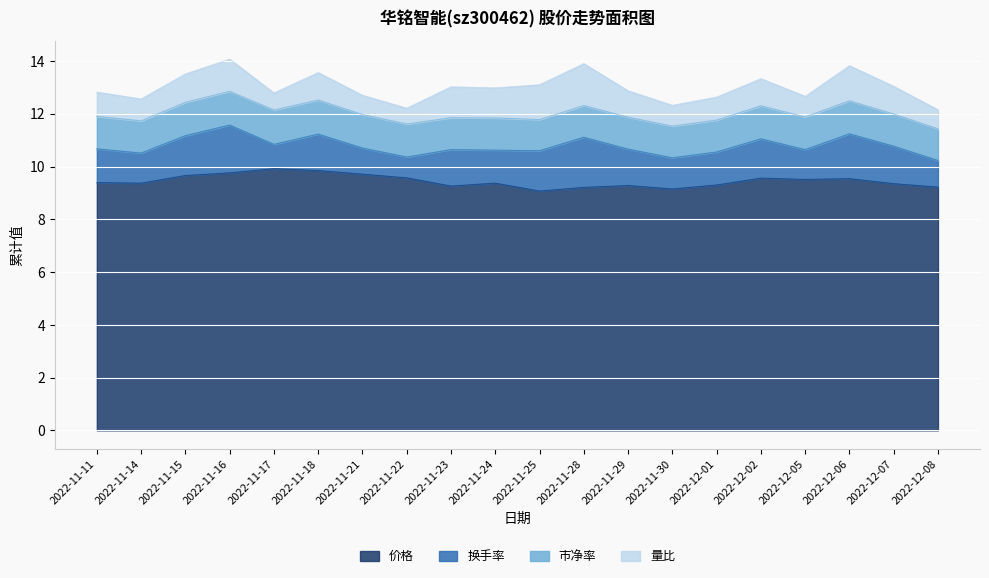

At 2022-11-21, list the series in order from largest to smallest.

价格, 市净率, 换手率, 量比